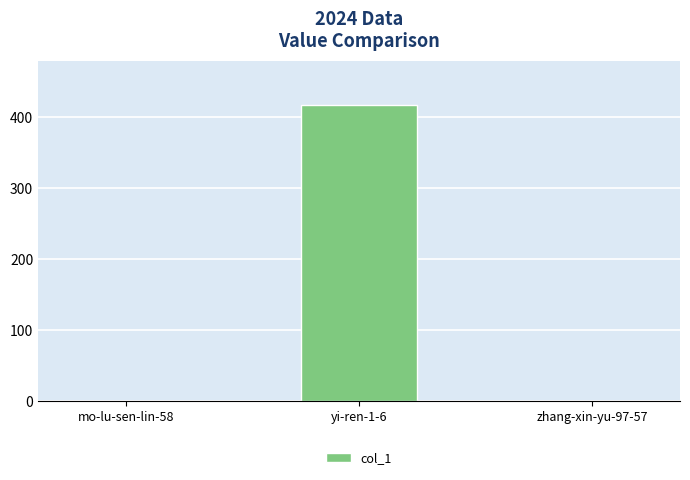

Reading left to right, list all the values displayed in this chart.

0	417	0